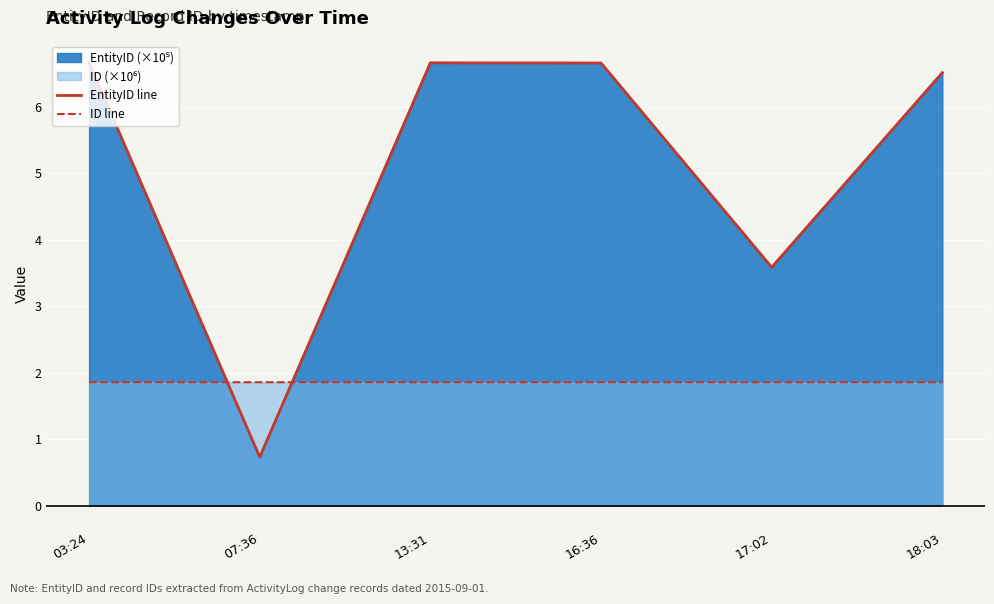

The value of ID line at 16:36 is 1.9. True or false?

True